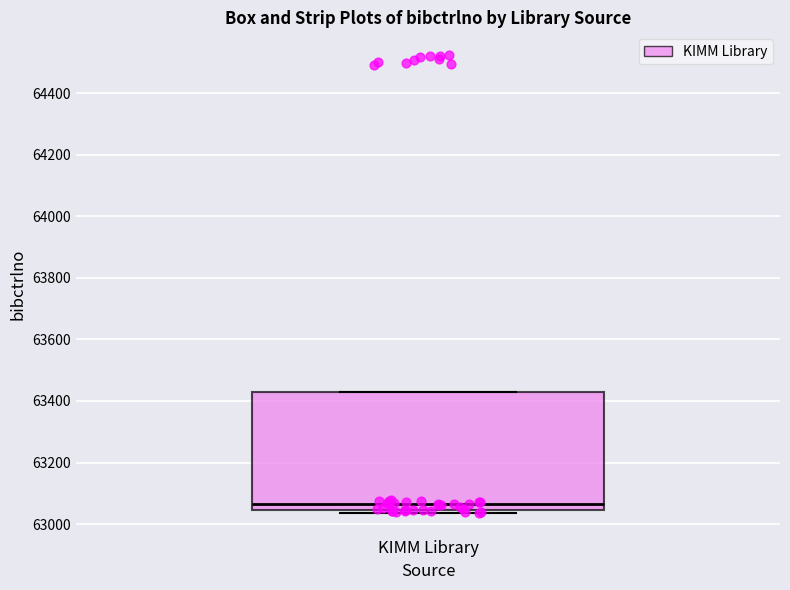

Read this box plot against the y-axis: the position of the median line, the range covered by the box, and the ends of both whiskers. The values are not printed on the chart, so give them approximately, as read against the axis.

median 63060, box 63040 to 63440, whiskers 63040 (just below the box's lower edge) to 63440